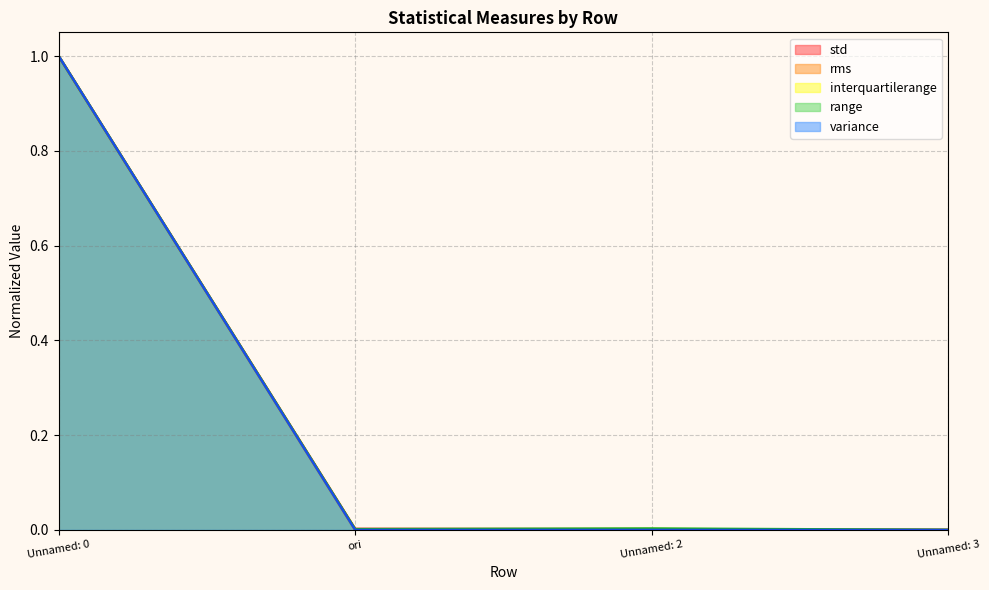

True or false: rms and std intersect in this chart.

False